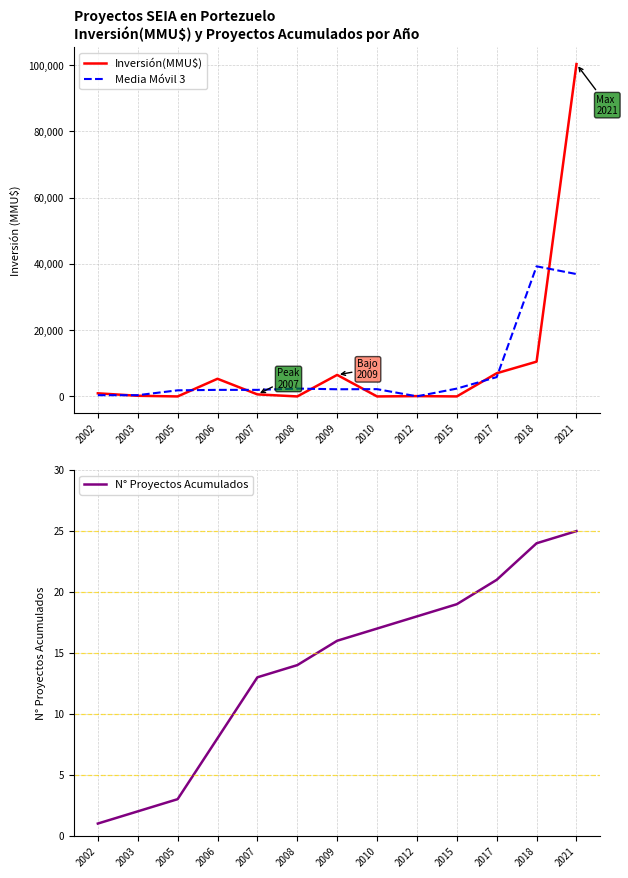

Reading right to left, what are all the values shown in this chart?

Inversión(MMU$): 100320.0	10500.0	7000.0	4.0	100.0	0.0	6500.0	0.0	620.0	5330.0	0.0	200.0	943.0
Media Móvil 3: 36940.0	39273.3	5834.7	2368.0	34.7	2200.0	2166.7	2373.3	1983.3	1983.3	1843.3	381.0	381.0
N° Proyectos Acumulados: 25.0	24.0	21.0	19.0	18.0	17.0	16.0	14.0	13.0	8.0	3.0	2.0	1.0